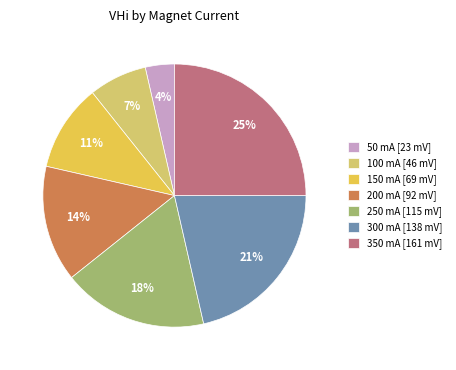

Is the sum of 100 mA and 250 mA greater than half?

No